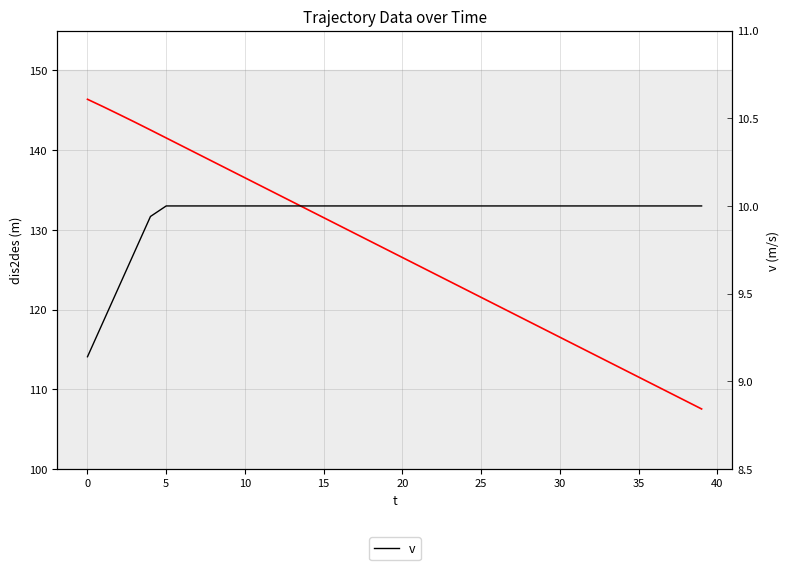

Is this an area chart (filled region under the line)?

No